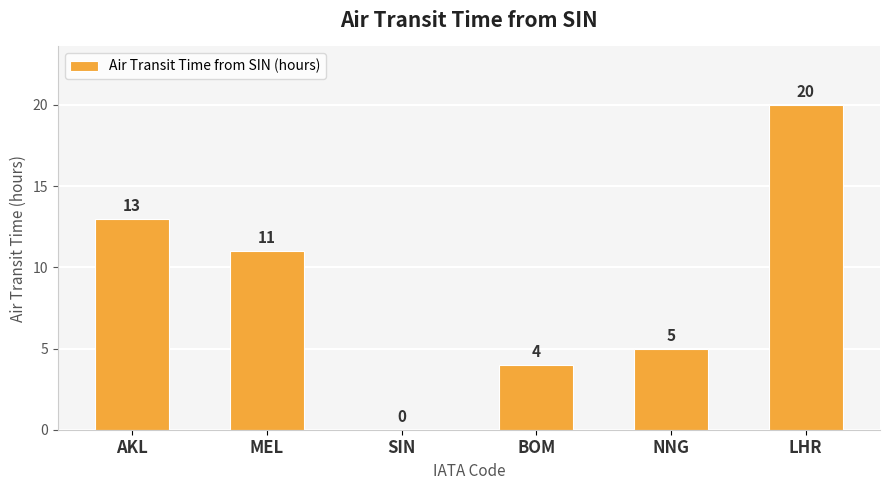

How many values are above zero?

5